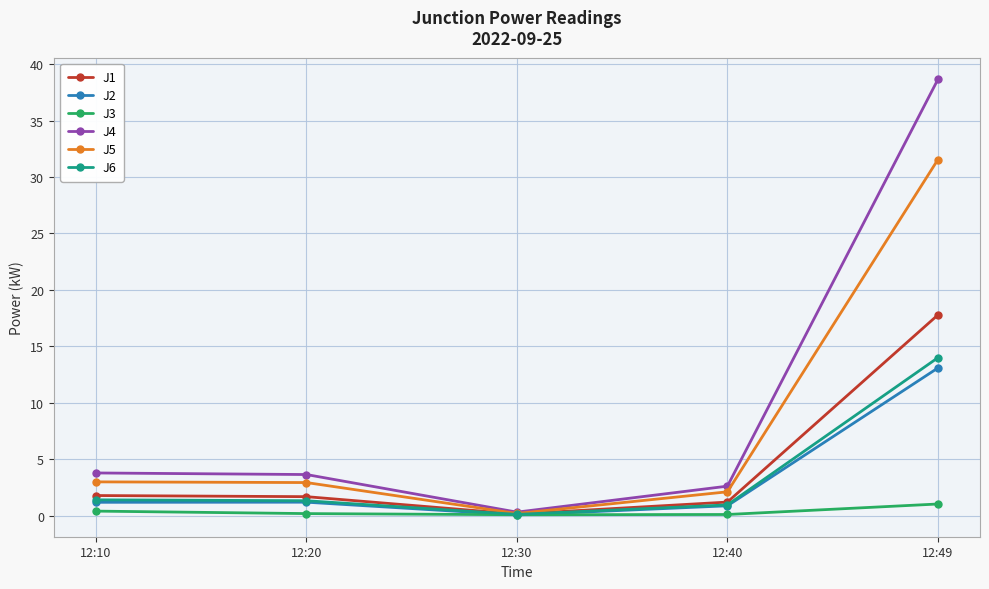

Which series has the widest spread of values?

J4